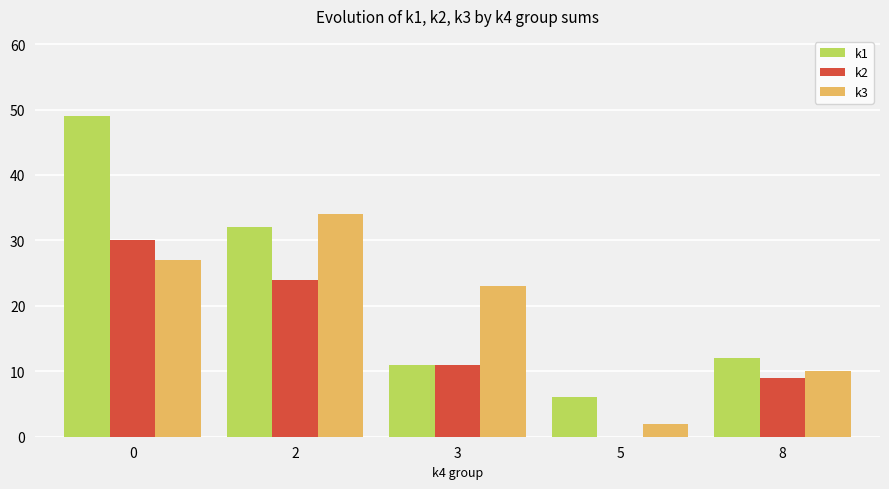

The value of k1 at 2 is 32. True or false?

True